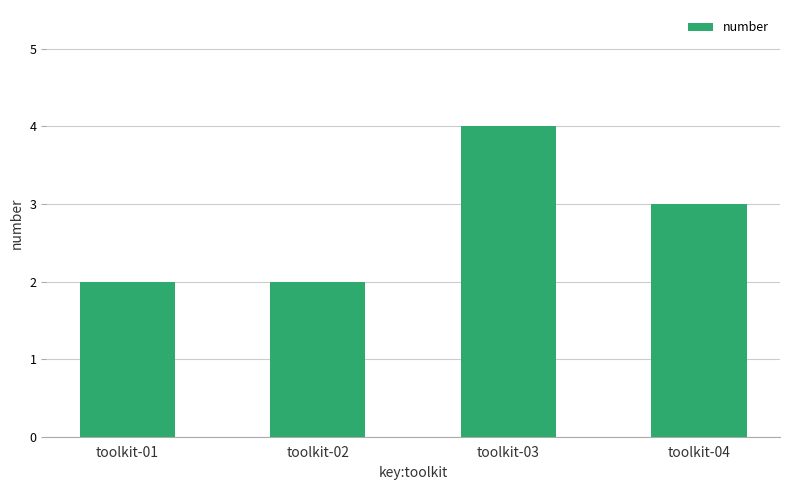

What is the ratio of the value at toolkit-02 to the value at toolkit-03?

0.5